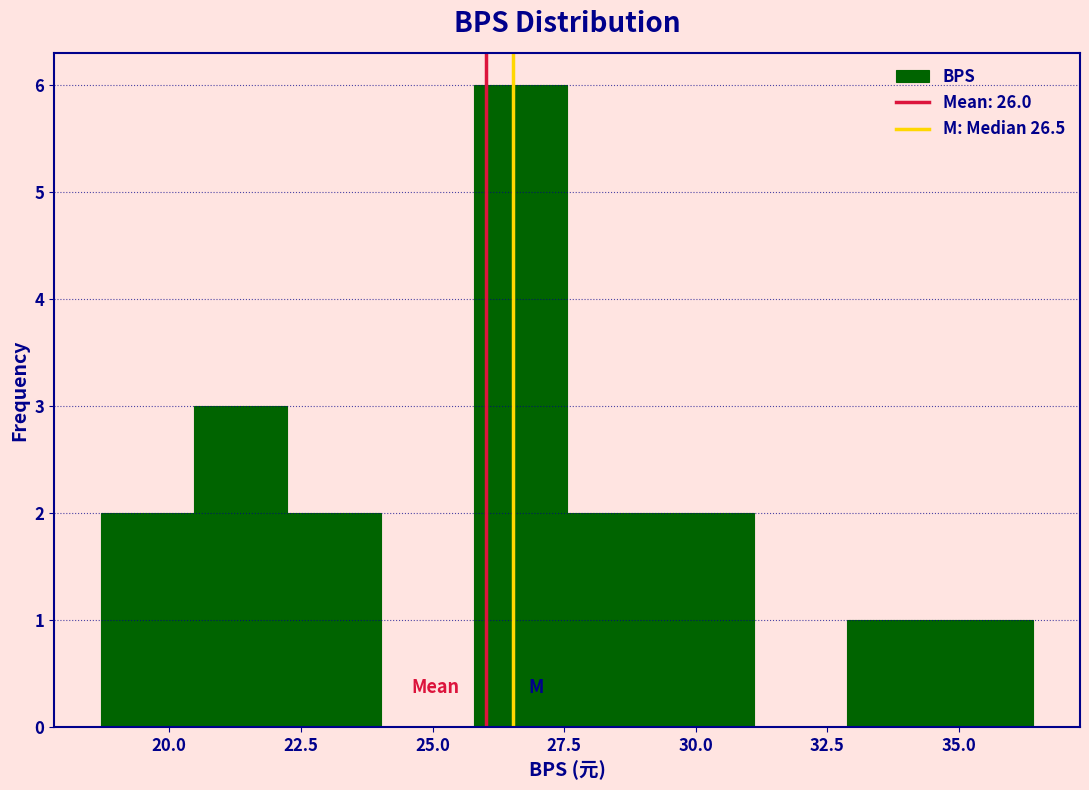

Read against the x-axis, roughly where is the centre of the tallest bar?

26.5